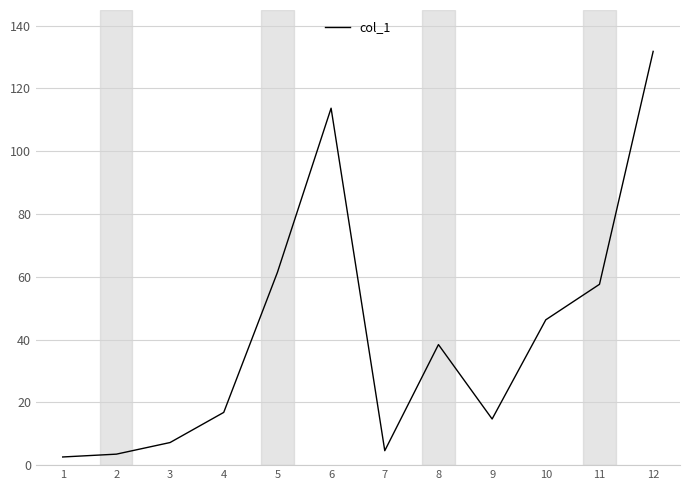

What is the greatest value displayed?

131.8